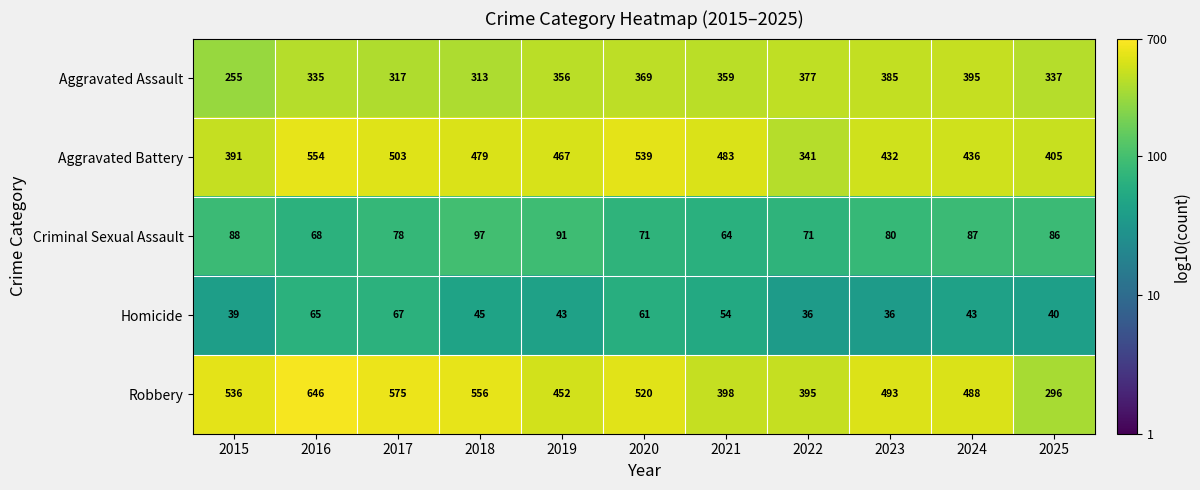

What is the smallest value displayed?

36